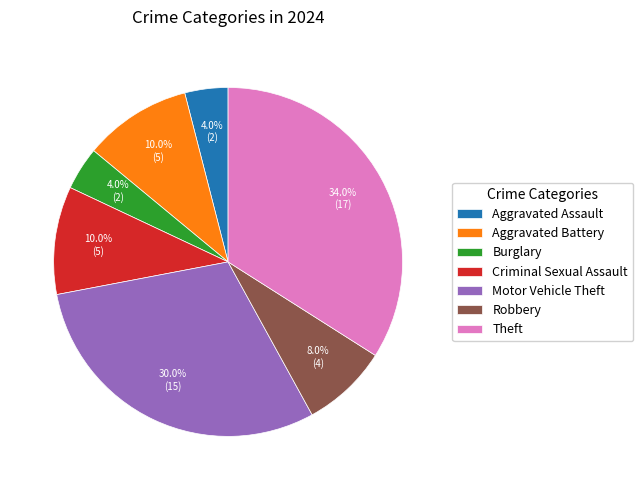

Is there any slice that represents more than half of the pie?

No